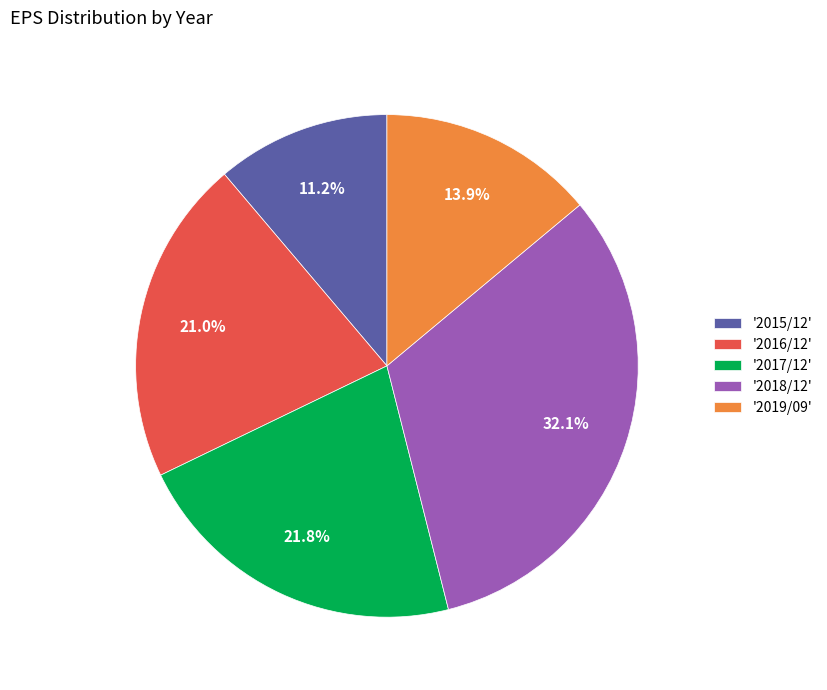

Which has a higher value, '2016/12' or '2017/12'?

'2017/12'